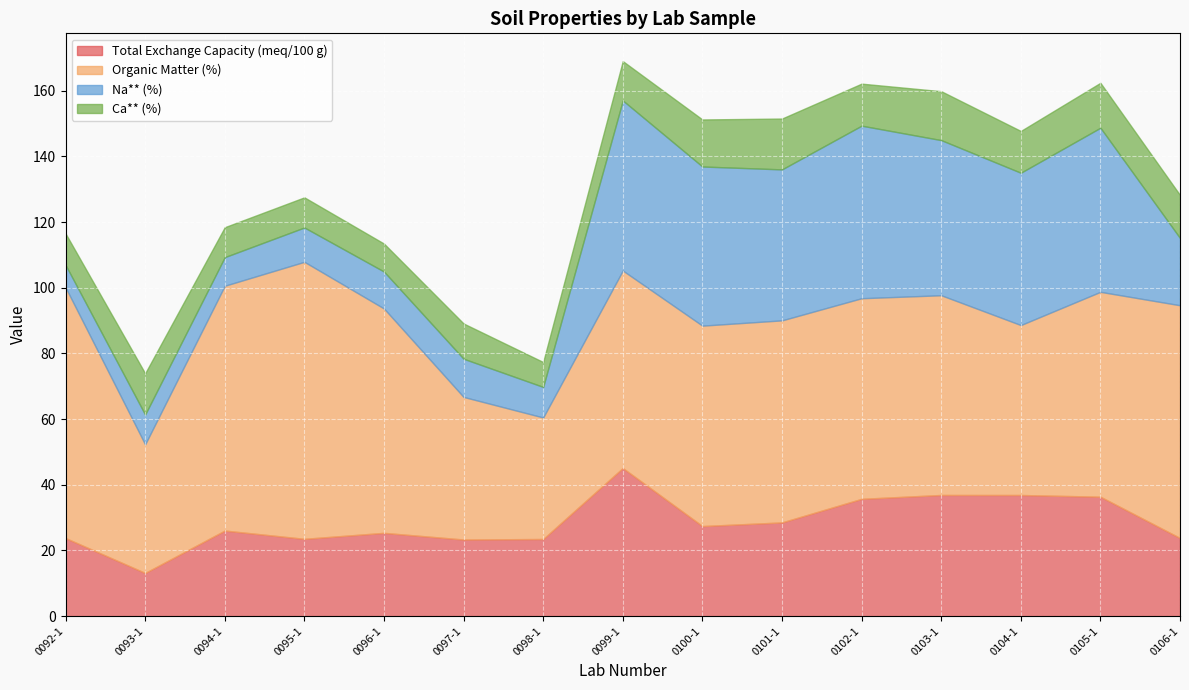

What is the average value of the Total Exchange Capacity (meq/100 g) series?

28.6